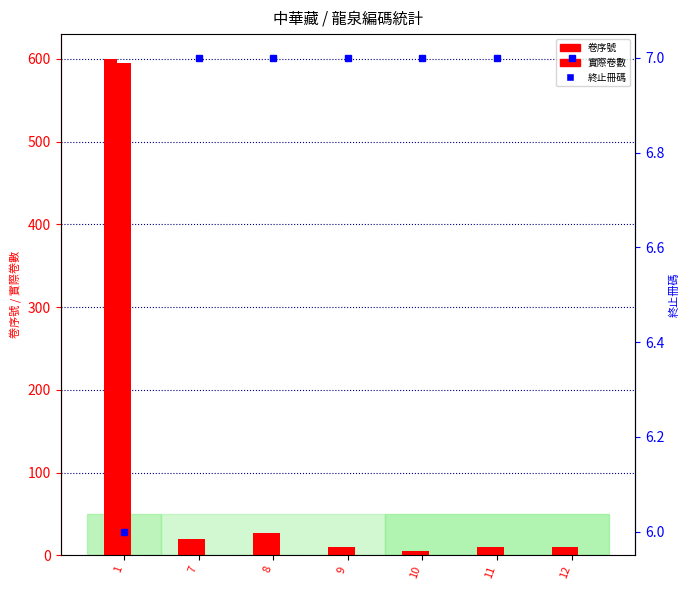

What is the sum of all 卷序號 values?

682